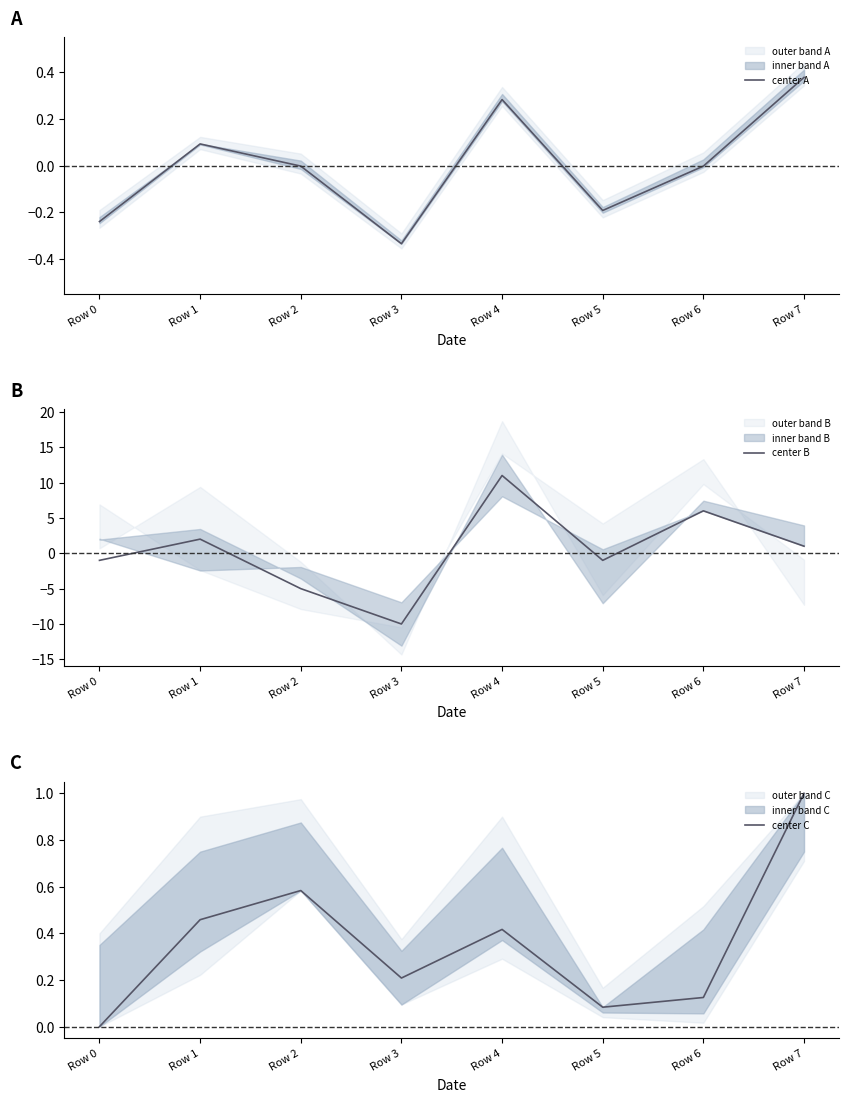

How many distinct data groups are displayed?

3